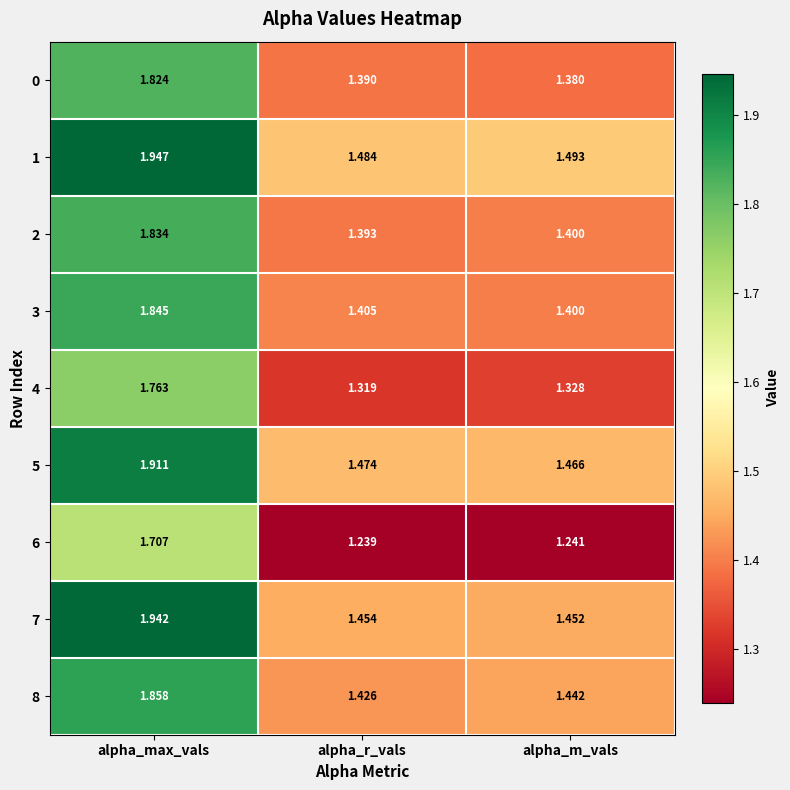

Where is 8 nearest to the value 1?

alpha_r_vals